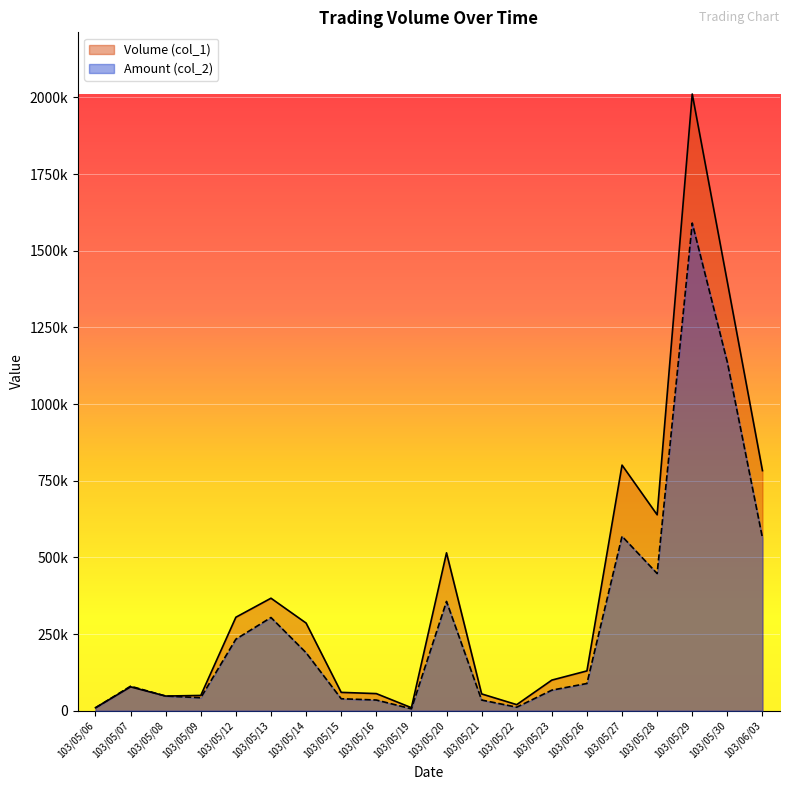

True or false: Volume (col_1) has more than 2 points higher than both neighbors.

True